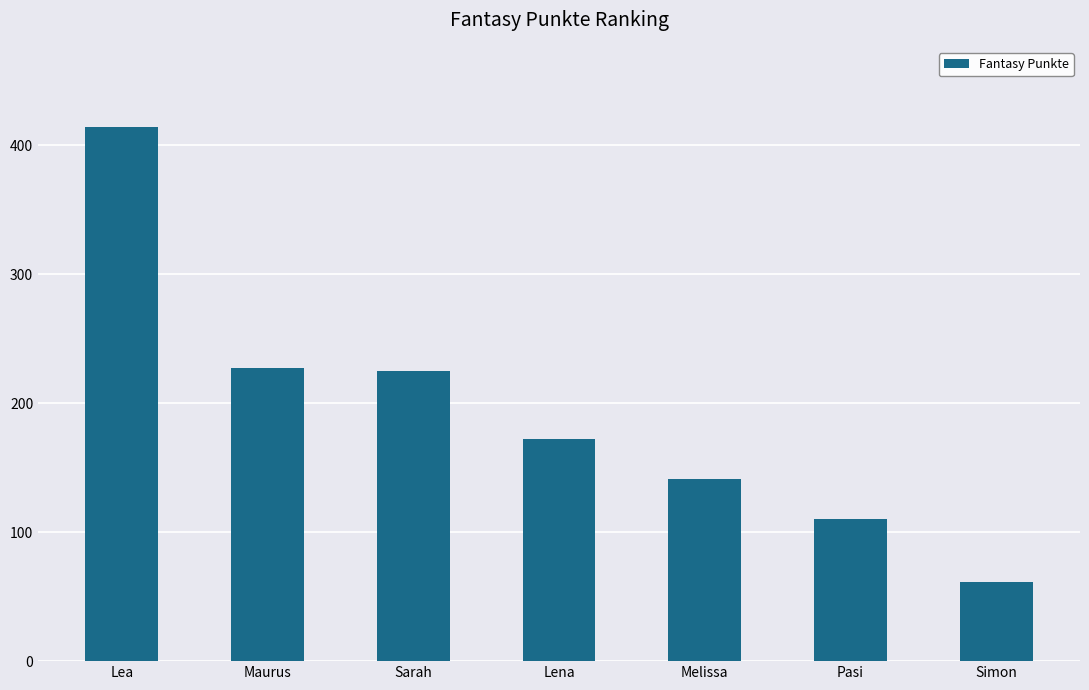

The chart shows a value of 141 at Melissa. True or false?

True